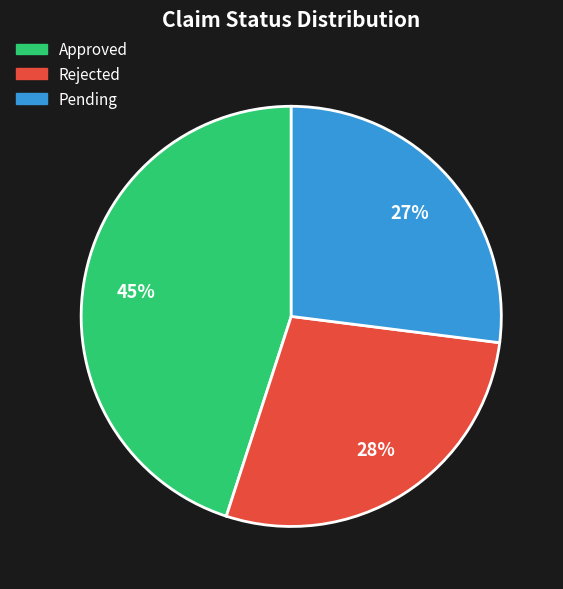

Does Rejected account for over 50% of the chart?

No